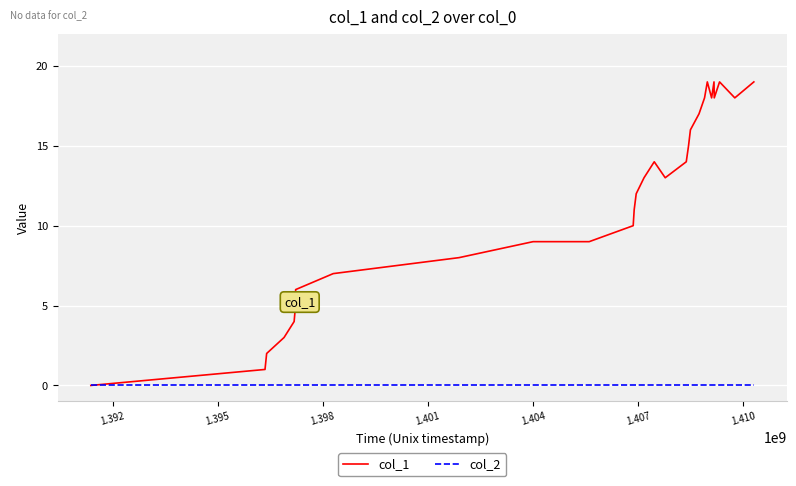

Which series has the largest total across all categories?

col_1